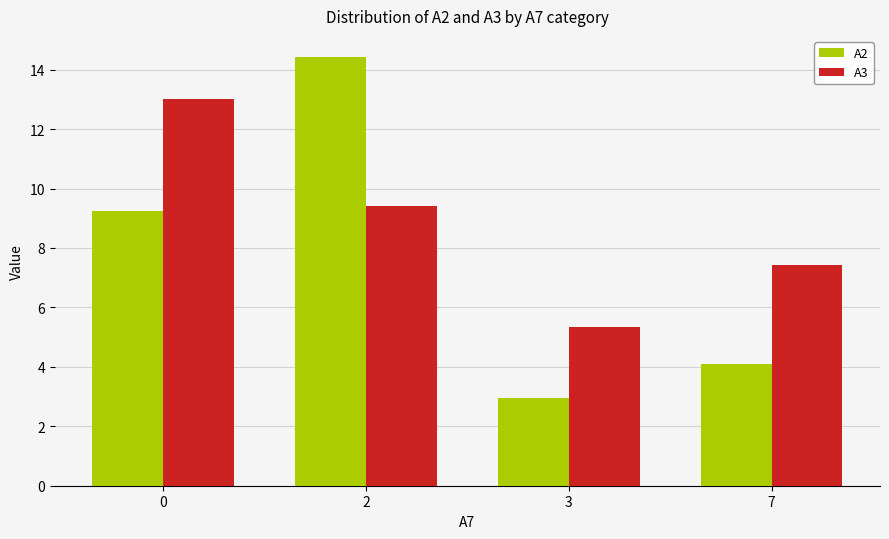

What is the difference between the maximum and minimum values in the A2 series?

11.5